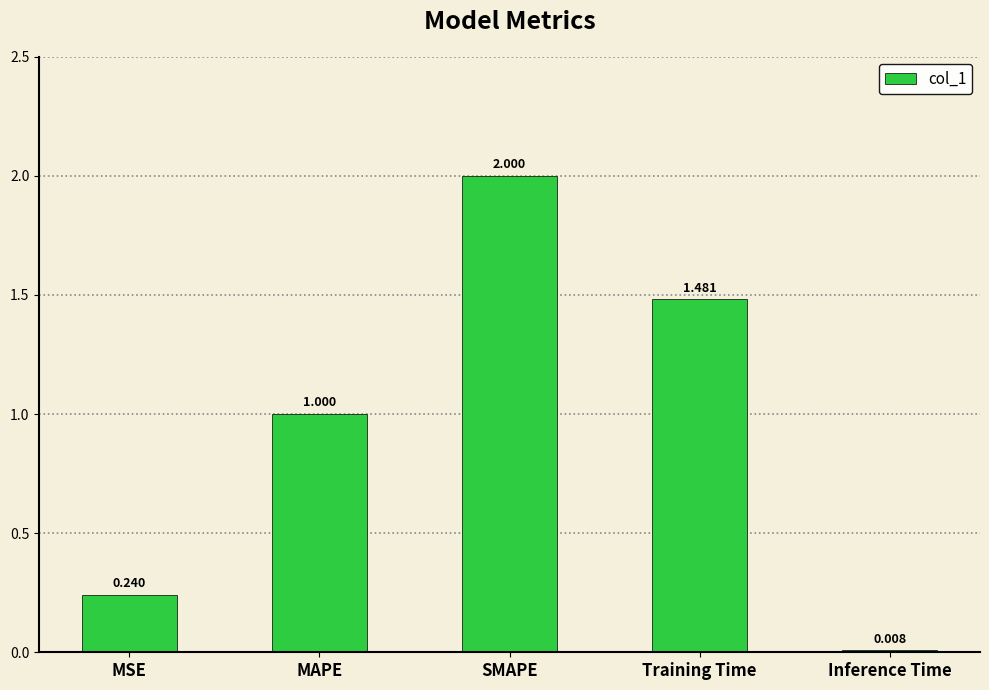

At which category does the chart reach its minimum across all series?

Inference Time